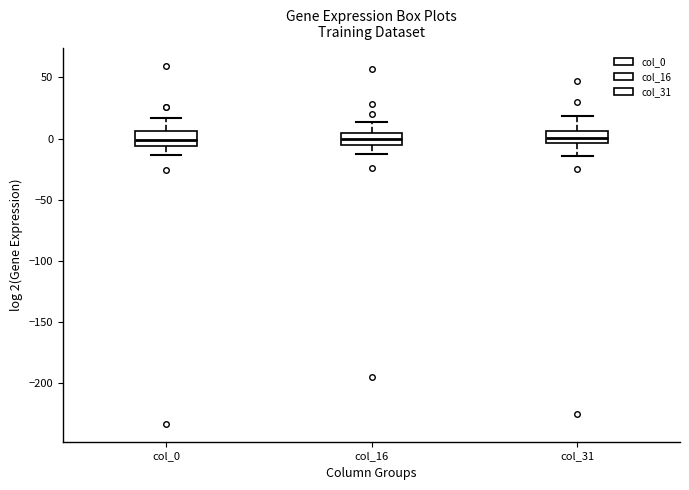

Where does the upper whisker of the box for col_31 end on the y-axis? The values are not printed on the chart, so give them approximately, as read against the axis.

20